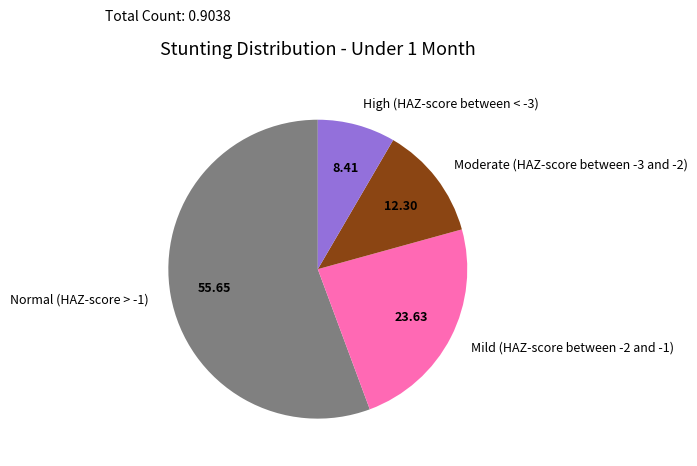

Is there any slice that represents more than half of the pie?

Yes